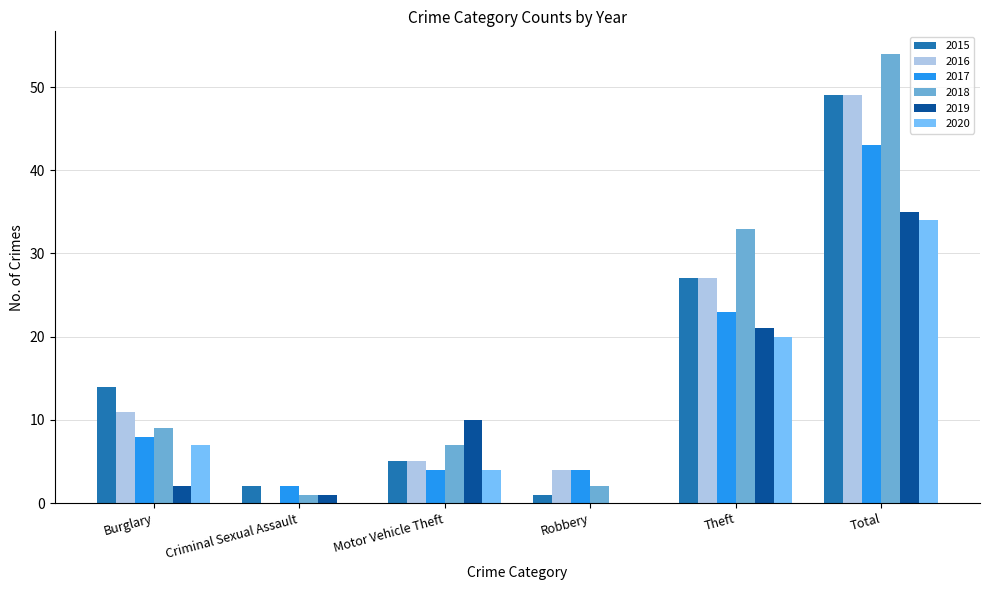

Which series changed the most between Motor Vehicle Theft and Theft?

2018